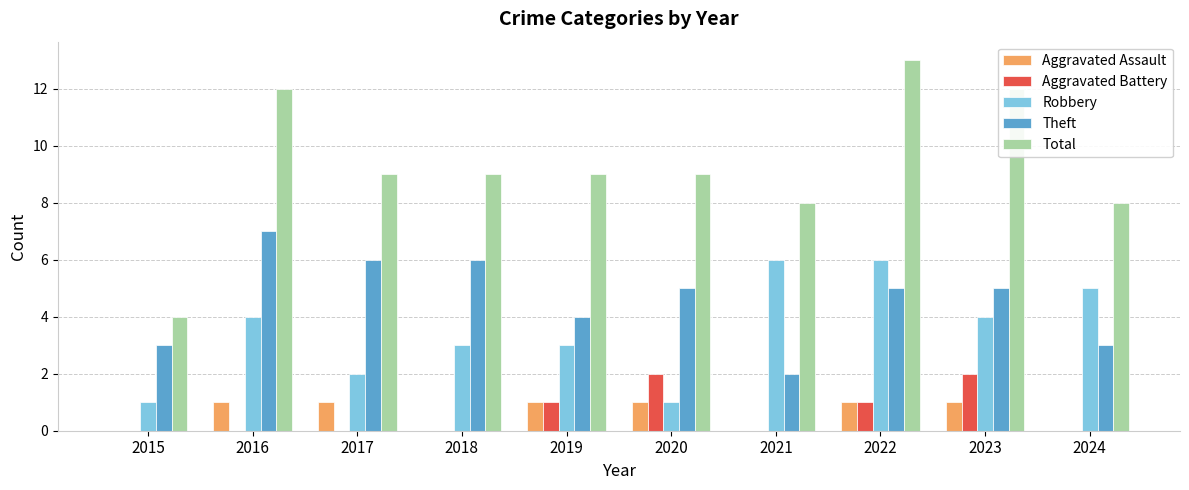

Which series changed the most between 2021 and 2022?

Total